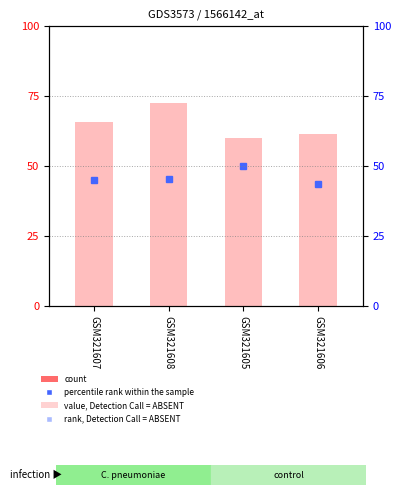

Where is the data nearest to the value 66?

GSM321607